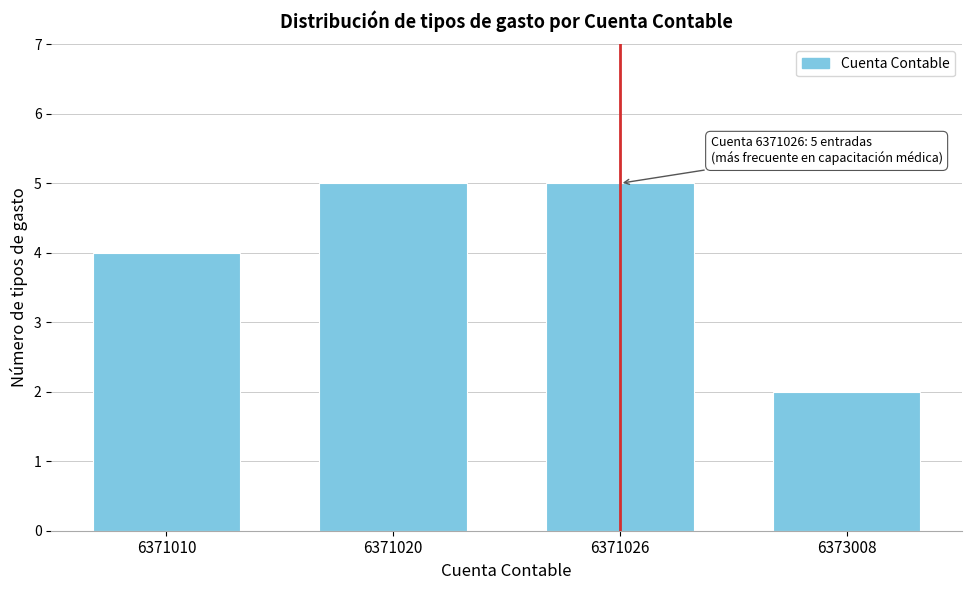

Reading left to right, extract all data points from this chart.

4	5	5	2